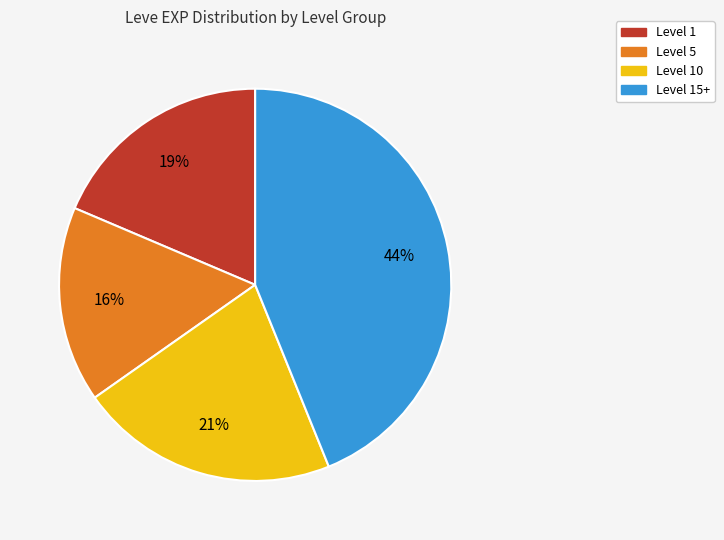

Is there any slice that represents more than half of the pie?

No